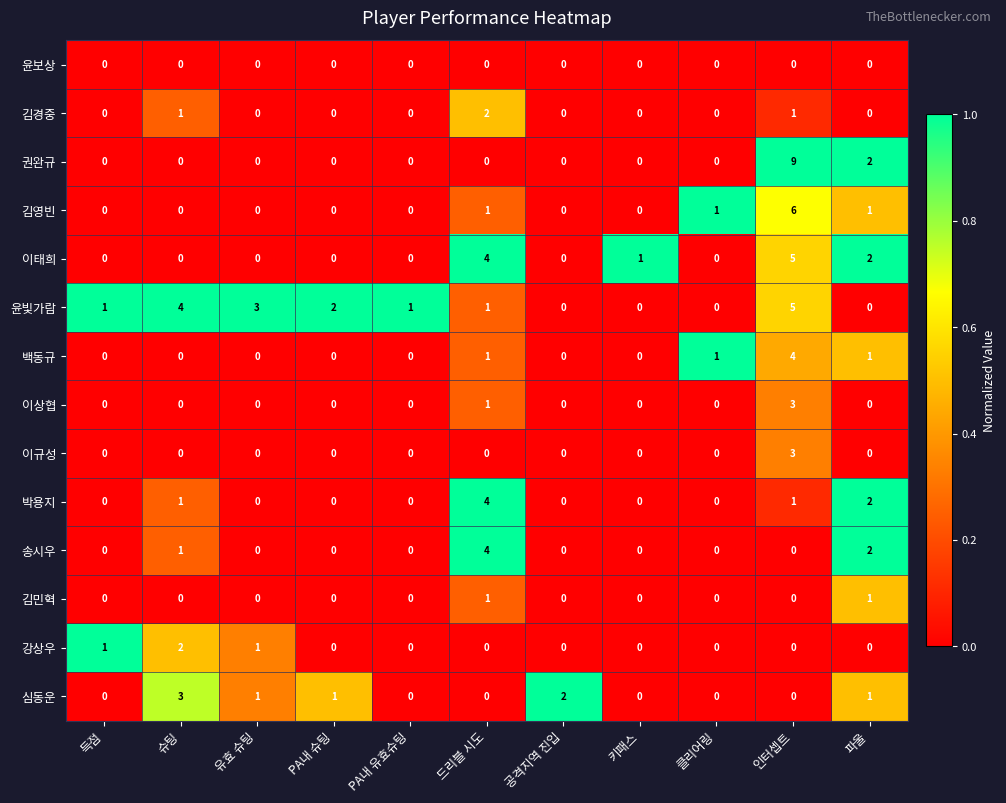

How many series are shown in this chart?

14